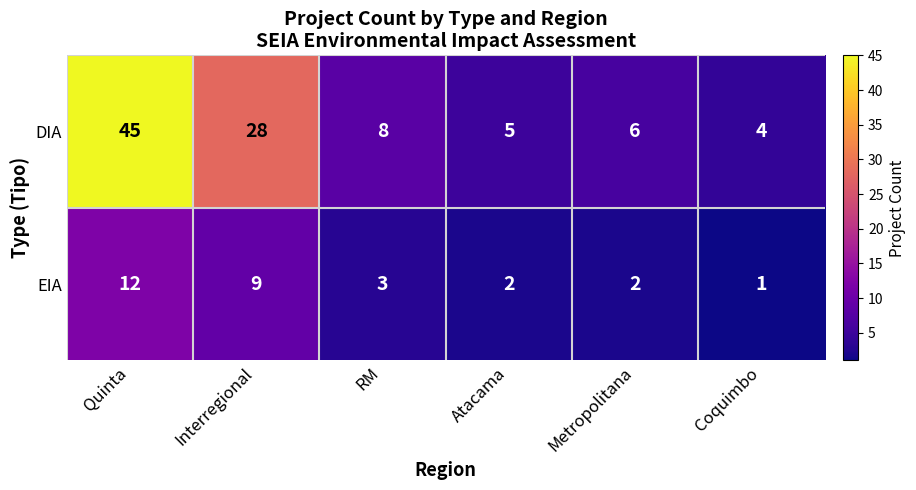

At which category is the sum across all series the highest?

Quinta